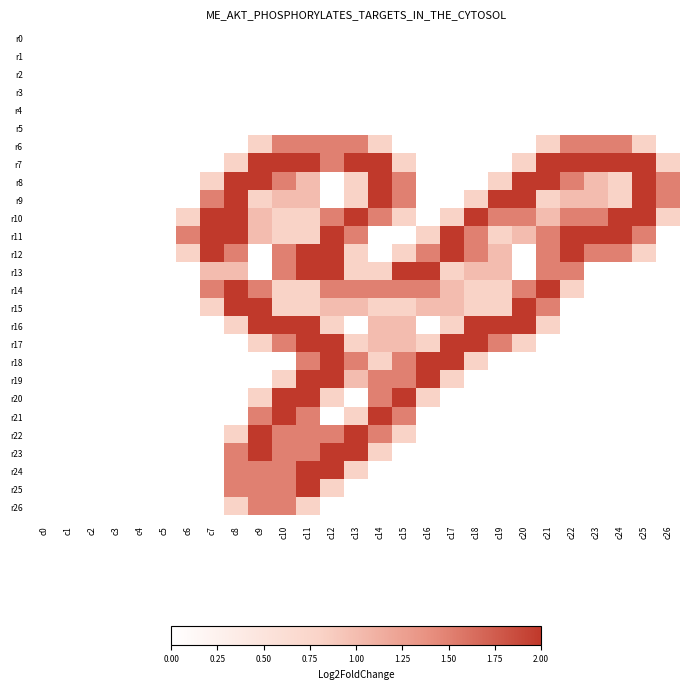

Reading left to right, transcribe all the data shown in this chart.

r0: c0=0.0	c1=0.0	c2=0.0	c3=0.0	c4=0.0	c5=0.0	c6=0.0	c7=0.0	c8=0.0	c9=0.0	c10=0.0	c11=0.0	c12=0.0	c13=0.0	c14=0.0	c15=0.0	c16=0.0	c17=0.0	c18=0.0	c19=0.0	c20=0.0	c21=0.0	c22=0.0	c23=0.0	c24=0.0	c25=0.0	c26=0.0
r1: c0=0.0	c1=0.0	c2=0.0	c3=0.0	c4=0.0	c5=0.0	c6=0.0	c7=0.0	c8=0.0	c9=0.0	c10=0.0	c11=0.0	c12=0.0	c13=0.0	c14=0.0	c15=0.0	c16=0.0	c17=0.0	c18=0.0	c19=0.0	c20=0.0	c21=0.0	c22=0.0	c23=0.0	c24=0.0	c25=0.0	c26=0.0
r2: c0=0.0	c1=0.0	c2=0.0	c3=0.0	c4=0.0	c5=0.0	c6=0.0	c7=0.0	c8=0.0	c9=0.0	c10=0.0	c11=0.0	c12=0.0	c13=0.0	c14=0.0	c15=0.0	c16=0.0	c17=0.0	c18=0.0	c19=0.0	c20=0.0	c21=0.0	c22=0.0	c23=0.0	c24=0.0	c25=0.0	c26=0.0
r3: c0=0.0	c1=0.0	c2=0.0	c3=0.0	c4=0.0	c5=0.0	c6=0.0	c7=0.0	c8=0.0	c9=0.0	c10=0.0	c11=0.0	c12=0.0	c13=0.0	c14=0.0	c15=0.0	c16=0.0	c17=0.0	c18=0.0	c19=0.0	c20=0.0	c21=0.0	c22=0.0	c23=0.0	c24=0.0	c25=0.0	c26=0.0
r4: c0=0.0	c1=0.0	c2=0.0	c3=0.0	c4=0.0	c5=0.0	c6=0.0	c7=0.0	c8=0.0	c9=0.0	c10=0.0	c11=0.0	c12=0.0	c13=0.0	c14=0.0	c15=0.0	c16=0.0	c17=0.0	c18=0.0	c19=0.0	c20=0.0	c21=0.0	c22=0.0	c23=0.0	c24=0.0	c25=0.0	c26=0.0
r5: c0=0.0	c1=0.0	c2=0.0	c3=0.0	c4=0.0	c5=0.0	c6=0.0	c7=0.0	c8=0.0	c9=0.0	c10=0.0	c11=0.0	c12=0.0	c13=0.0	c14=0.0	c15=0.0	c16=0.0	c17=0.0	c18=0.0	c19=0.0	c20=0.0	c21=0.0	c22=0.0	c23=0.0	c24=0.0	c25=0.0	c26=0.0
r6: c0=0.0	c1=0.0	c2=0.0	c3=0.0	c4=0.0	c5=0.0	c6=0.0	c7=0.0	c8=0.0	c9=0.8	c10=1.5	c11=1.5	c12=1.5	c13=1.5	c14=0.8	c15=0.0	c16=0.0	c17=0.0	c18=0.0	c19=0.0	c20=0.0	c21=0.8	c22=1.5	c23=1.5	c24=1.5	c25=0.8	c26=0.0
r7: c0=0.0	c1=0.0	c2=0.0	c3=0.0	c4=0.0	c5=0.0	c6=0.0	c7=0.0	c8=0.8	c9=2.0	c10=2.0	c11=2.0	c12=1.5	c13=2.0	c14=2.0	c15=0.8	c16=0.0	c17=0.0	c18=0.0	c19=0.0	c20=0.8	c21=2.0	c22=2.0	c23=2.0	c24=2.0	c25=2.0	c26=0.8
r8: c0=0.0	c1=0.0	c2=0.0	c3=0.0	c4=0.0	c5=0.0	c6=0.0	c7=0.8	c8=2.0	c9=2.0	c10=1.5	c11=1.0	c12=0.0	c13=0.8	c14=2.0	c15=1.5	c16=0.0	c17=0.0	c18=0.0	c19=0.8	c20=2.0	c21=2.0	c22=1.5	c23=1.0	c24=0.8	c25=2.0	c26=1.5
r9: c0=0.0	c1=0.0	c2=0.0	c3=0.0	c4=0.0	c5=0.0	c6=0.0	c7=1.5	c8=2.0	c9=0.8	c10=1.0	c11=1.0	c12=0.0	c13=0.8	c14=2.0	c15=1.5	c16=0.0	c17=0.0	c18=0.8	c19=2.0	c20=2.0	c21=0.8	c22=1.0	c23=1.0	c24=0.8	c25=2.0	c26=1.5
r10: c0=0.0	c1=0.0	c2=0.0	c3=0.0	c4=0.0	c5=0.0	c6=0.8	c7=2.0	c8=2.0	c9=1.0	c10=0.8	c11=0.8	c12=1.5	c13=2.0	c14=1.5	c15=0.8	c16=0.0	c17=0.8	c18=2.0	c19=1.5	c20=1.5	c21=1.0	c22=1.5	c23=1.5	c24=2.0	c25=2.0	c26=0.8
r11: c0=0.0	c1=0.0	c2=0.0	c3=0.0	c4=0.0	c5=0.0	c6=1.5	c7=2.0	c8=2.0	c9=1.0	c10=0.8	c11=0.8	c12=2.0	c13=1.5	c14=0.0	c15=0.0	c16=0.8	c17=2.0	c18=1.5	c19=0.8	c20=1.0	c21=1.5	c22=2.0	c23=2.0	c24=2.0	c25=1.5	c26=0.0
r12: c0=0.0	c1=0.0	c2=0.0	c3=0.0	c4=0.0	c5=0.0	c6=0.8	c7=2.0	c8=1.5	c9=0.0	c10=1.5	c11=2.0	c12=2.0	c13=0.8	c14=0.0	c15=0.8	c16=1.5	c17=2.0	c18=1.5	c19=1.0	c20=0.0	c21=1.5	c22=2.0	c23=1.5	c24=1.5	c25=0.8	c26=0.0
r13: c0=0.0	c1=0.0	c2=0.0	c3=0.0	c4=0.0	c5=0.0	c6=0.0	c7=1.0	c8=1.0	c9=0.0	c10=1.5	c11=2.0	c12=2.0	c13=0.8	c14=0.8	c15=2.0	c16=2.0	c17=0.8	c18=1.0	c19=1.0	c20=0.0	c21=1.5	c22=1.5	c23=0.0	c24=0.0	c25=0.0	c26=0.0
r14: c0=0.0	c1=0.0	c2=0.0	c3=0.0	c4=0.0	c5=0.0	c6=0.0	c7=1.5	c8=2.0	c9=1.5	c10=0.8	c11=0.8	c12=1.5	c13=1.5	c14=1.5	c15=1.5	c16=1.5	c17=1.0	c18=0.8	c19=0.8	c20=1.5	c21=2.0	c22=0.8	c23=0.0	c24=0.0	c25=0.0	c26=0.0
r15: c0=0.0	c1=0.0	c2=0.0	c3=0.0	c4=0.0	c5=0.0	c6=0.0	c7=0.8	c8=2.0	c9=2.0	c10=0.8	c11=0.8	c12=1.0	c13=1.0	c14=0.8	c15=0.8	c16=1.0	c17=1.0	c18=0.8	c19=0.8	c20=2.0	c21=1.5	c22=0.0	c23=0.0	c24=0.0	c25=0.0	c26=0.0
r16: c0=0.0	c1=0.0	c2=0.0	c3=0.0	c4=0.0	c5=0.0	c6=0.0	c7=0.0	c8=0.8	c9=2.0	c10=2.0	c11=2.0	c12=0.8	c13=0.0	c14=1.0	c15=1.0	c16=0.0	c17=0.8	c18=2.0	c19=2.0	c20=2.0	c21=0.8	c22=0.0	c23=0.0	c24=0.0	c25=0.0	c26=0.0
r17: c0=0.0	c1=0.0	c2=0.0	c3=0.0	c4=0.0	c5=0.0	c6=0.0	c7=0.0	c8=0.0	c9=0.8	c10=1.5	c11=2.0	c12=2.0	c13=0.8	c14=1.0	c15=1.0	c16=0.8	c17=2.0	c18=2.0	c19=1.5	c20=0.8	c21=0.0	c22=0.0	c23=0.0	c24=0.0	c25=0.0	c26=0.0
r18: c0=0.0	c1=0.0	c2=0.0	c3=0.0	c4=0.0	c5=0.0	c6=0.0	c7=0.0	c8=0.0	c9=0.0	c10=0.0	c11=1.5	c12=2.0	c13=1.5	c14=0.8	c15=1.5	c16=2.0	c17=2.0	c18=0.8	c19=0.0	c20=0.0	c21=0.0	c22=0.0	c23=0.0	c24=0.0	c25=0.0	c26=0.0
r19: c0=0.0	c1=0.0	c2=0.0	c3=0.0	c4=0.0	c5=0.0	c6=0.0	c7=0.0	c8=0.0	c9=0.0	c10=0.8	c11=2.0	c12=2.0	c13=1.0	c14=1.5	c15=1.5	c16=2.0	c17=0.8	c18=0.0	c19=0.0	c20=0.0	c21=0.0	c22=0.0	c23=0.0	c24=0.0	c25=0.0	c26=0.0
r20: c0=0.0	c1=0.0	c2=0.0	c3=0.0	c4=0.0	c5=0.0	c6=0.0	c7=0.0	c8=0.0	c9=0.8	c10=2.0	c11=2.0	c12=0.8	c13=0.0	c14=1.5	c15=2.0	c16=0.8	c17=0.0	c18=0.0	c19=0.0	c20=0.0	c21=0.0	c22=0.0	c23=0.0	c24=0.0	c25=0.0	c26=0.0
r21: c0=0.0	c1=0.0	c2=0.0	c3=0.0	c4=0.0	c5=0.0	c6=0.0	c7=0.0	c8=0.0	c9=1.5	c10=2.0	c11=1.5	c12=0.0	c13=0.8	c14=2.0	c15=1.5	c16=0.0	c17=0.0	c18=0.0	c19=0.0	c20=0.0	c21=0.0	c22=0.0	c23=0.0	c24=0.0	c25=0.0	c26=0.0
r22: c0=0.0	c1=0.0	c2=0.0	c3=0.0	c4=0.0	c5=0.0	c6=0.0	c7=0.0	c8=0.8	c9=2.0	c10=1.5	c11=1.5	c12=1.5	c13=2.0	c14=1.5	c15=0.8	c16=0.0	c17=0.0	c18=0.0	c19=0.0	c20=0.0	c21=0.0	c22=0.0	c23=0.0	c24=0.0	c25=0.0	c26=0.0
r23: c0=0.0	c1=0.0	c2=0.0	c3=0.0	c4=0.0	c5=0.0	c6=0.0	c7=0.0	c8=1.5	c9=2.0	c10=1.5	c11=1.5	c12=2.0	c13=2.0	c14=0.8	c15=0.0	c16=0.0	c17=0.0	c18=0.0	c19=0.0	c20=0.0	c21=0.0	c22=0.0	c23=0.0	c24=0.0	c25=0.0	c26=0.0
r24: c0=0.0	c1=0.0	c2=0.0	c3=0.0	c4=0.0	c5=0.0	c6=0.0	c7=0.0	c8=1.5	c9=1.5	c10=1.5	c11=2.0	c12=2.0	c13=0.8	c14=0.0	c15=0.0	c16=0.0	c17=0.0	c18=0.0	c19=0.0	c20=0.0	c21=0.0	c22=0.0	c23=0.0	c24=0.0	c25=0.0	c26=0.0
r25: c0=0.0	c1=0.0	c2=0.0	c3=0.0	c4=0.0	c5=0.0	c6=0.0	c7=0.0	c8=1.5	c9=1.5	c10=1.5	c11=2.0	c12=0.8	c13=0.0	c14=0.0	c15=0.0	c16=0.0	c17=0.0	c18=0.0	c19=0.0	c20=0.0	c21=0.0	c22=0.0	c23=0.0	c24=0.0	c25=0.0	c26=0.0
r26: c0=0.0	c1=0.0	c2=0.0	c3=0.0	c4=0.0	c5=0.0	c6=0.0	c7=0.0	c8=0.8	c9=1.5	c10=1.5	c11=0.8	c12=0.0	c13=0.0	c14=0.0	c15=0.0	c16=0.0	c17=0.0	c18=0.0	c19=0.0	c20=0.0	c21=0.0	c22=0.0	c23=0.0	c24=0.0	c25=0.0	c26=0.0